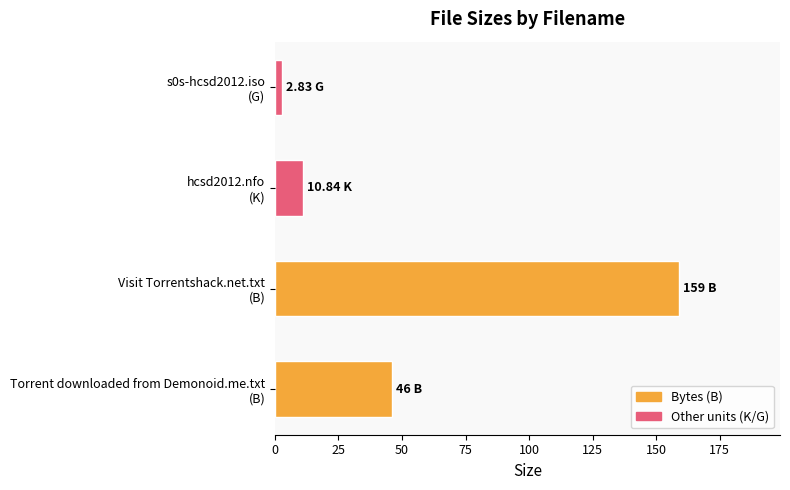

What is the average value?

54.7